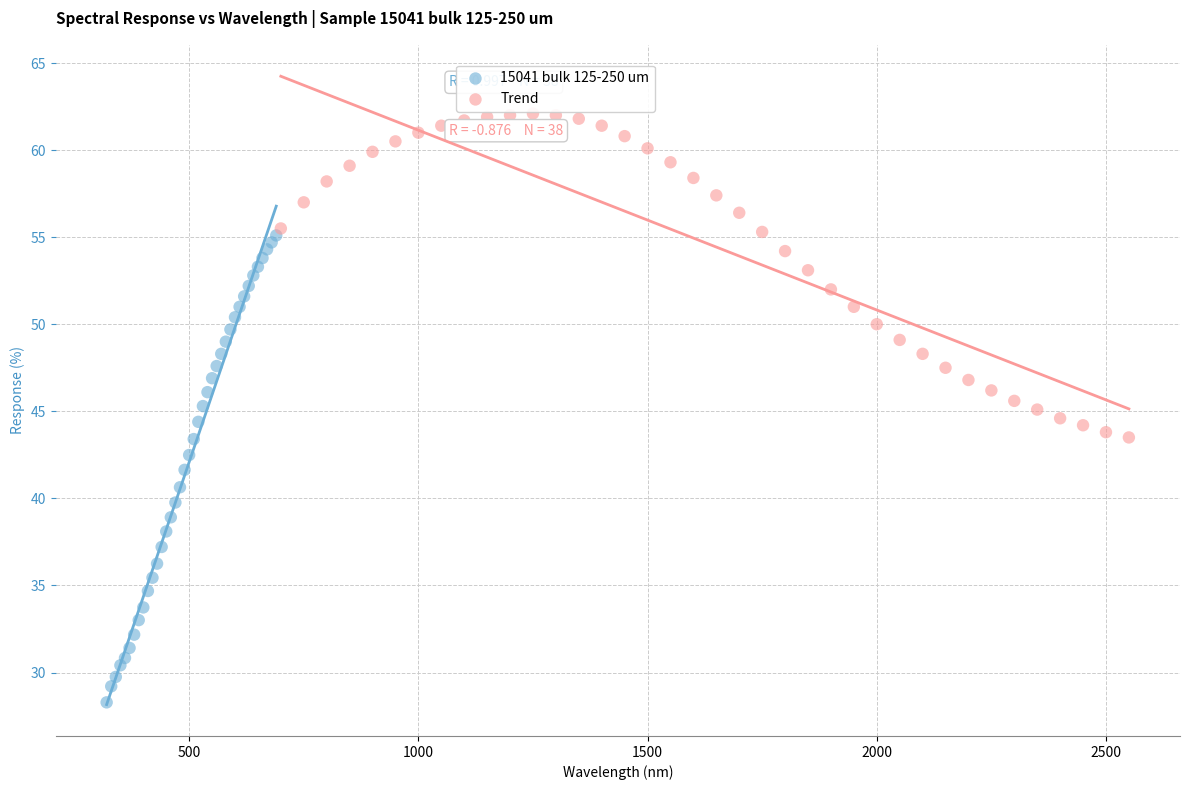

Which series reaches the minimum Y coordinate?

15041 bulk 125-250 um